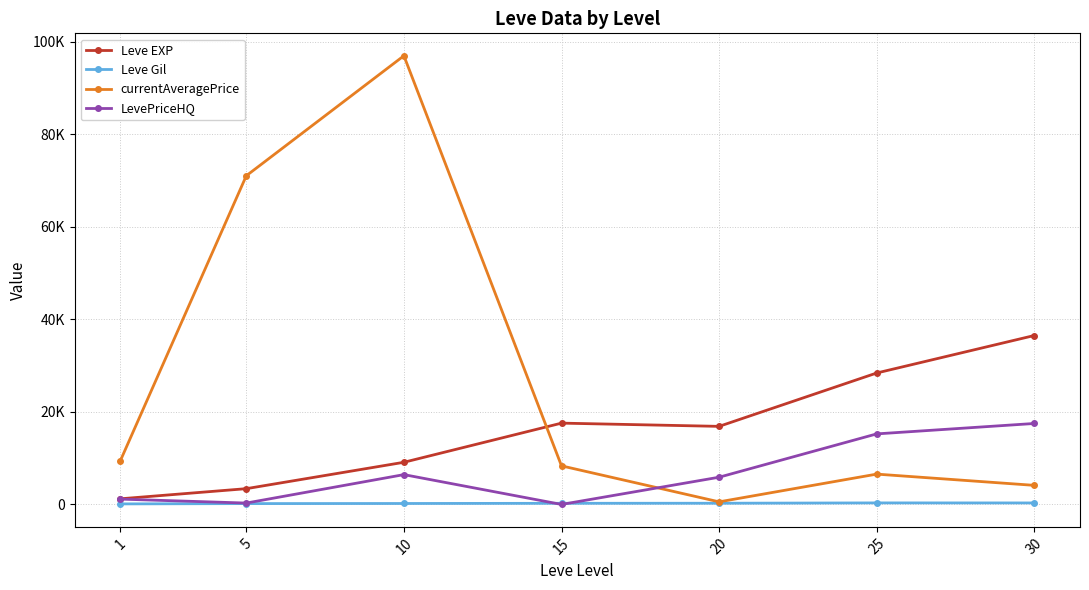

How many intersections are there between LevePriceHQ and Leve Gil?

2